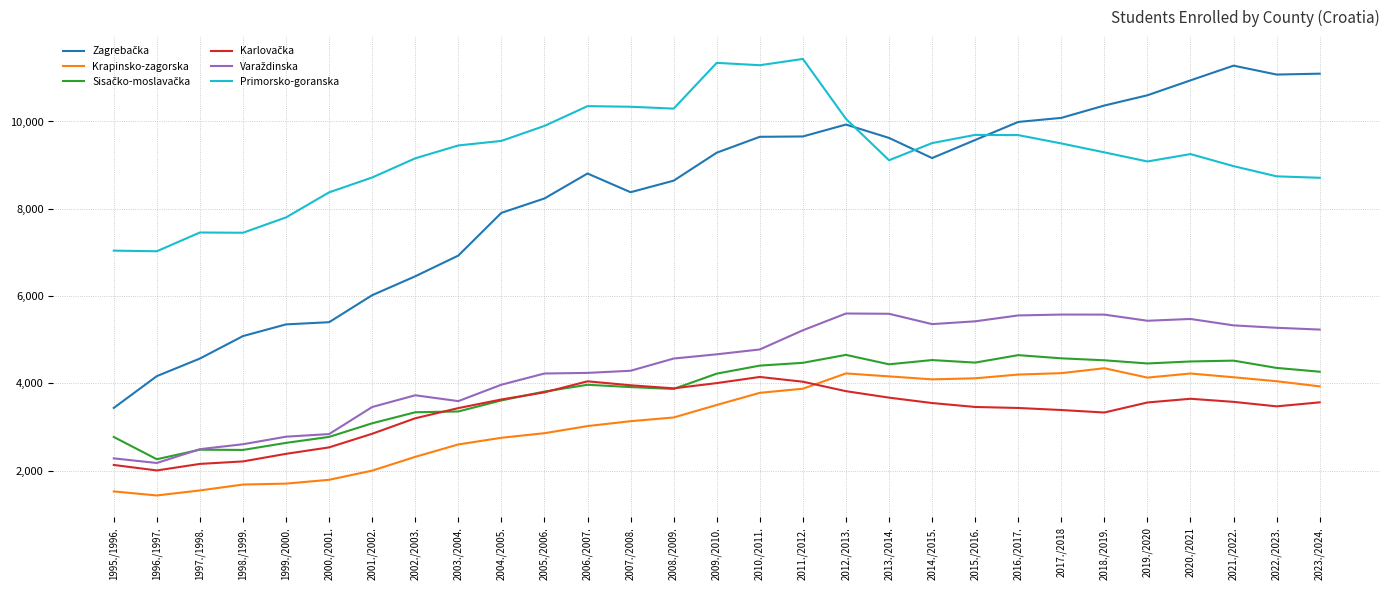

What is the total value across all series at 2015./2016.?

36734